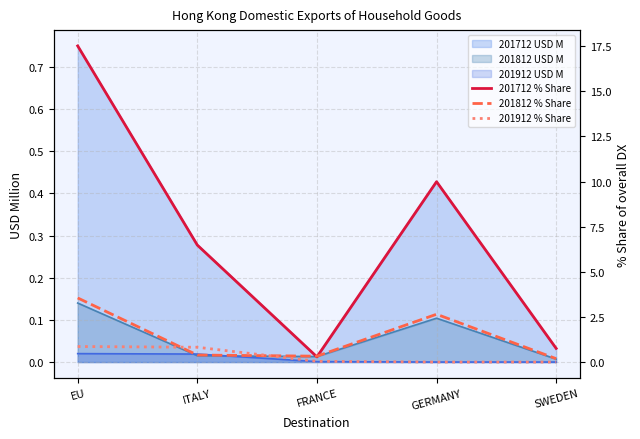

Which series has the largest total across all categories?

201712 % Share